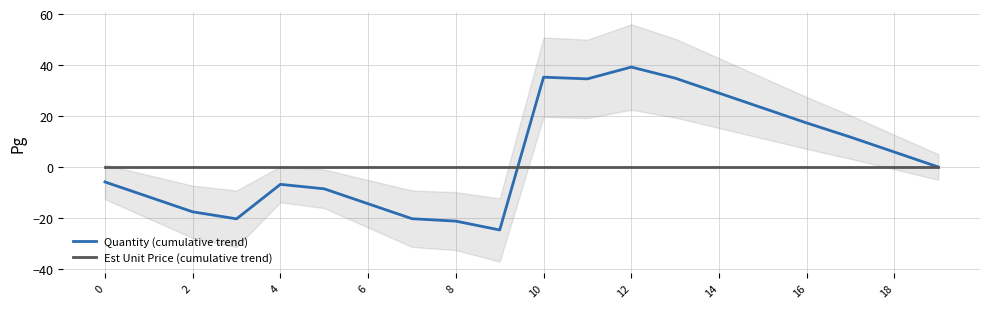

List the series in order of their overall mean, lowest first.

Est Unit Price (cumulative trend), Quantity (cumulative trend)